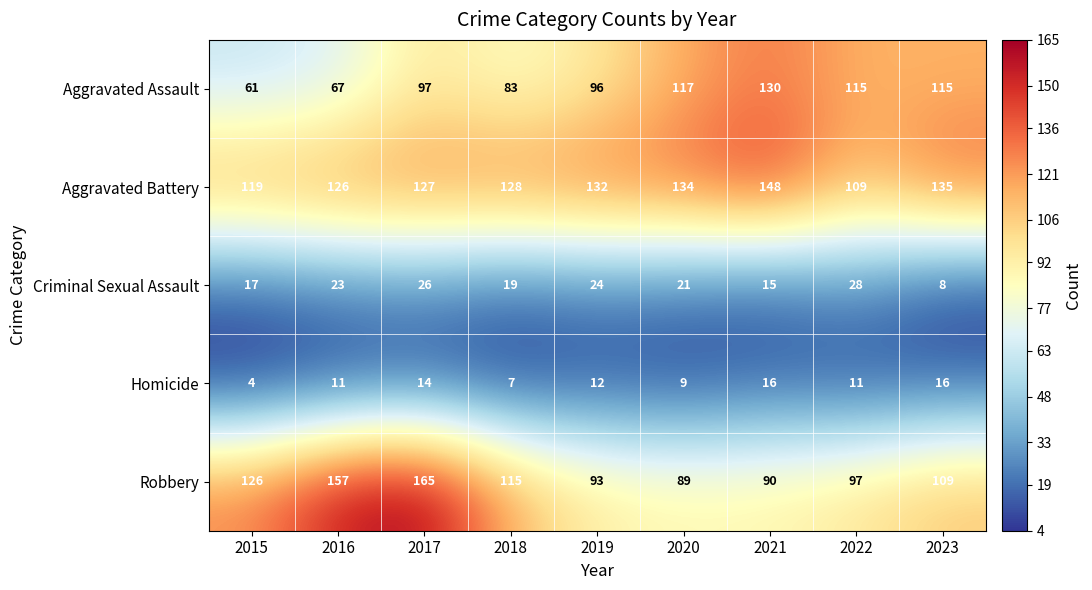

What is the approximate value of Aggravated Battery at 2022, to the nearest 10?

110